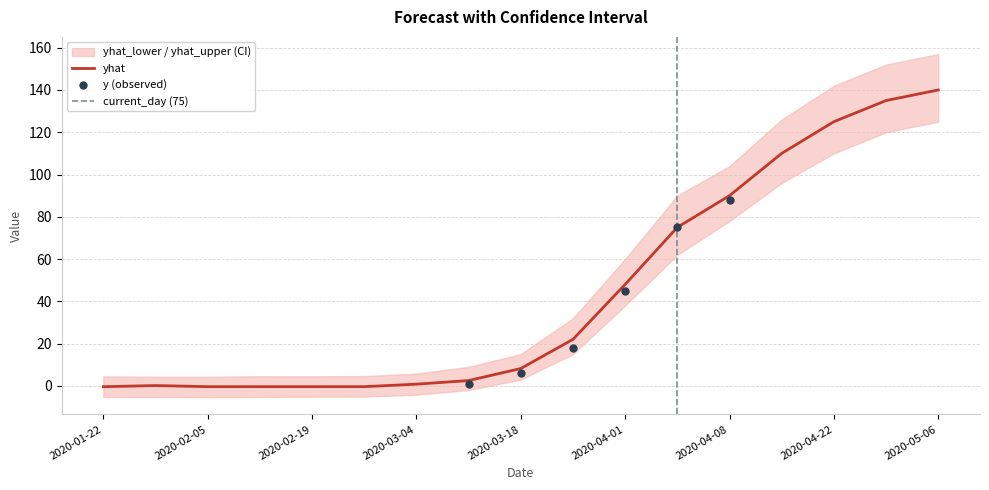

At how many categories does at least one series exceed 93?

5